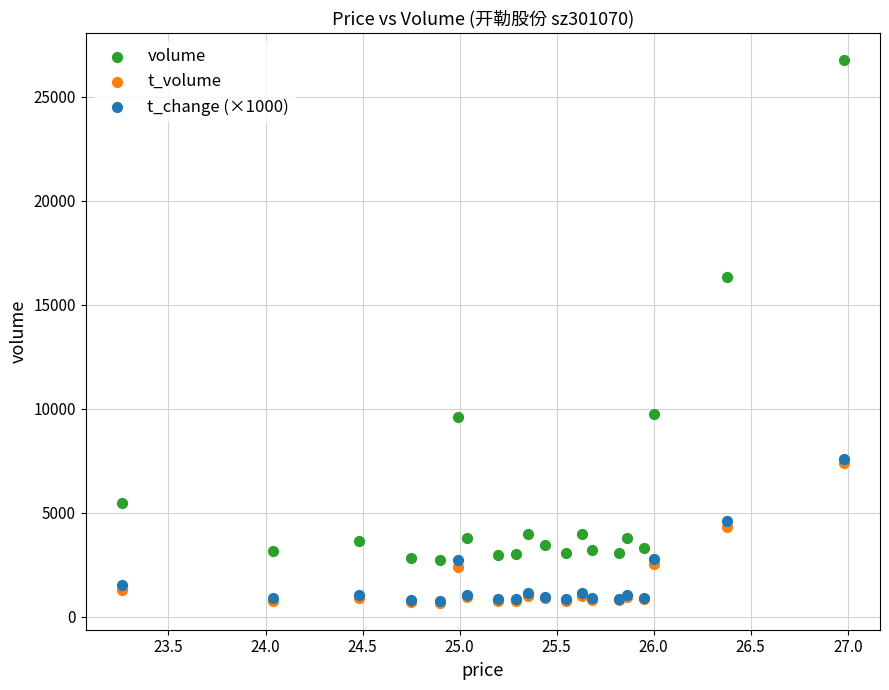

In the volume series, what Y value is closest to 14759?

16330